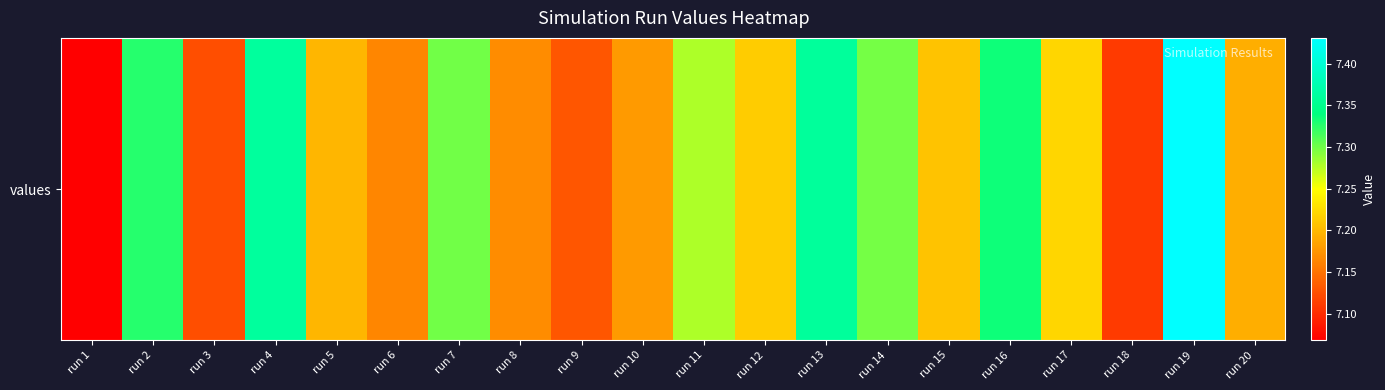

List the labels in order of value, largest first.

run 19, run 4, run 13, run 16, run 2, run 7, run 14, run 11, run 17, run 12, run 15, run 5, run 20, run 10, run 8, run 6, run 9, run 3, run 18, run 1